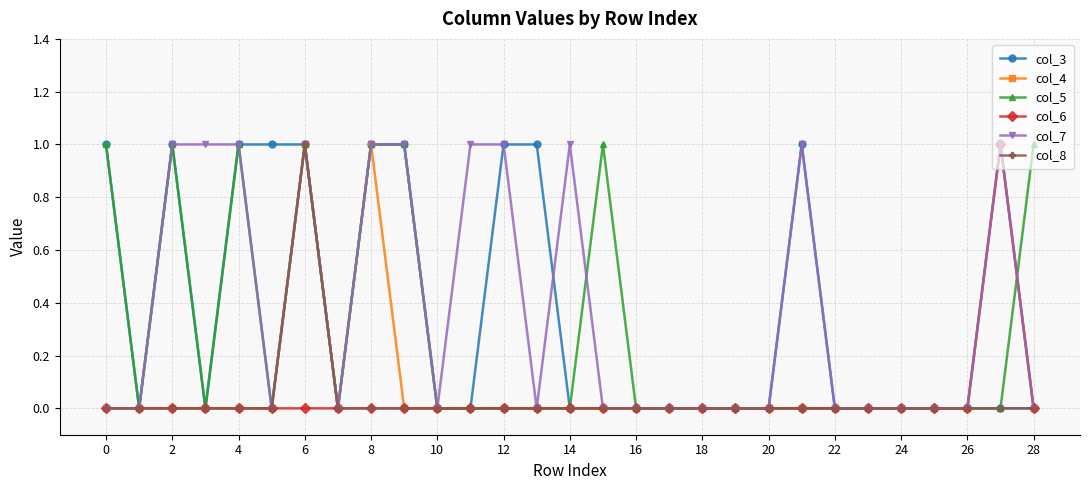

True or false: col_4 has more than 1 interior local peaks.

True